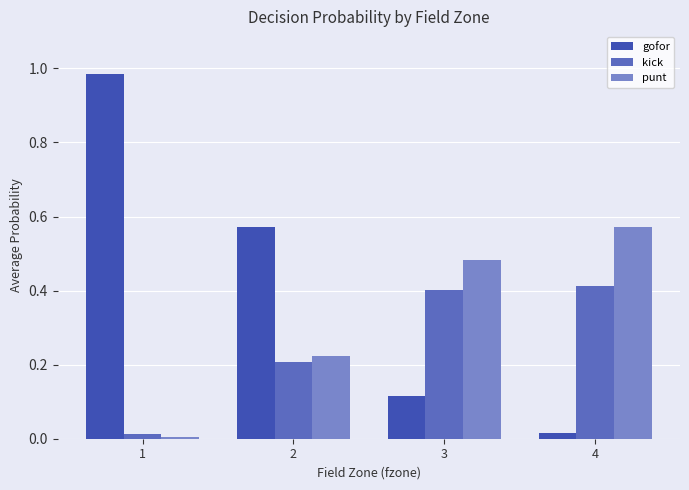

Which series has the largest range (max minus min)?

gofor